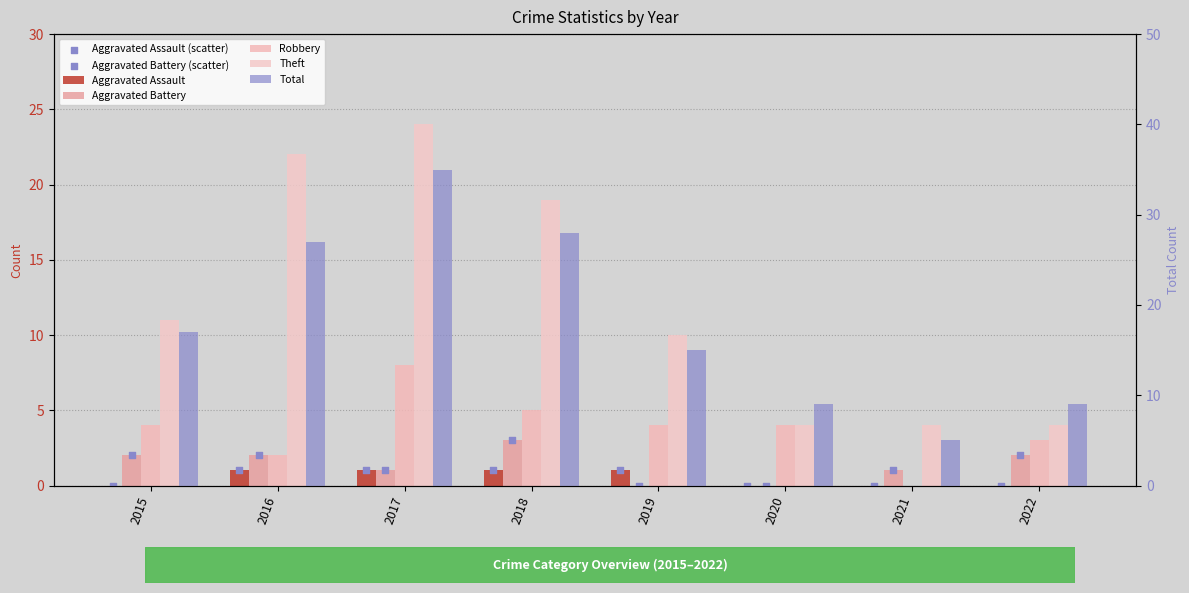

Which series reaches the minimum Y coordinate?

Aggravated Assault